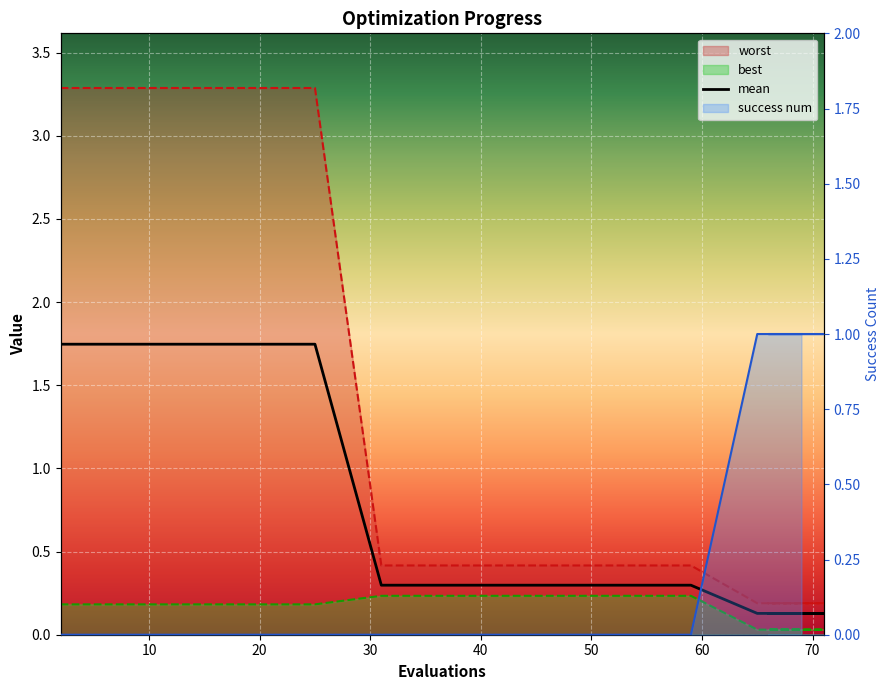

True or false: success num has more than 1 points higher than both neighbors.

False